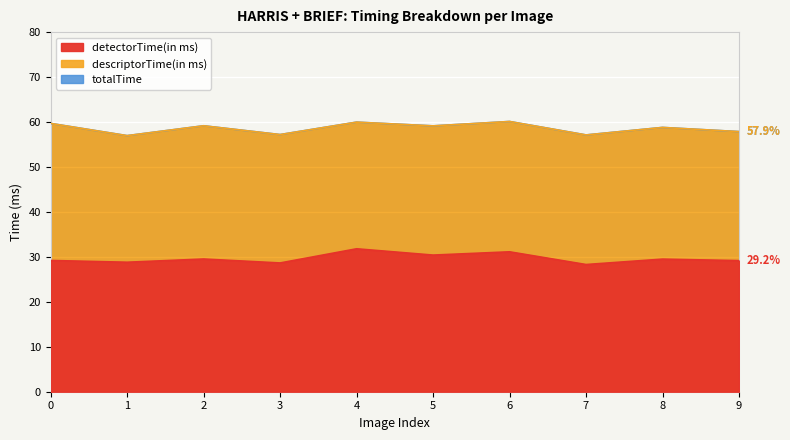

True or false: detectorTime(in ms) has a value of 31.8 at 4.

True